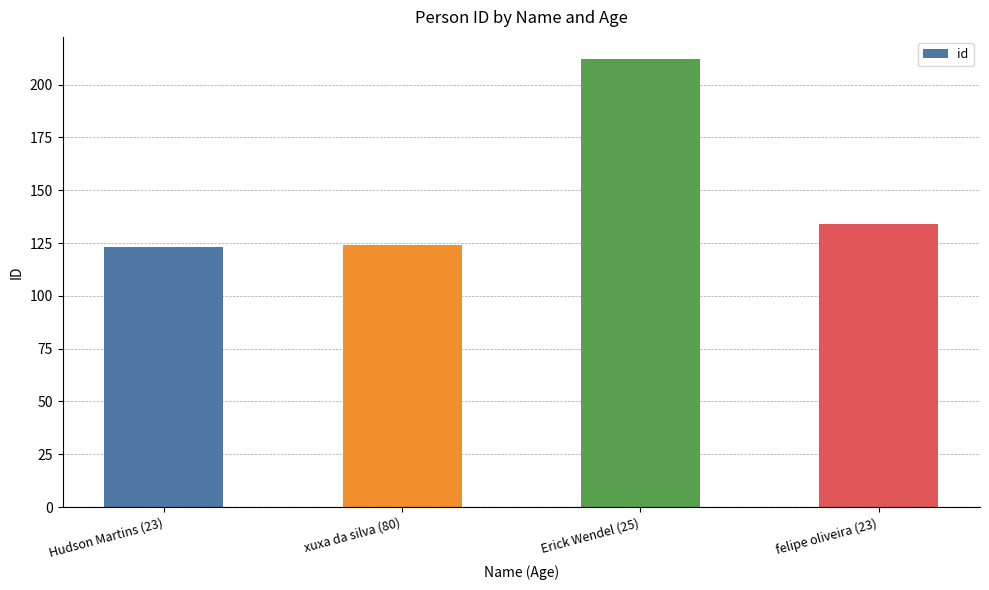

At which label does the data first exceed 134?

Erick Wendel (25)